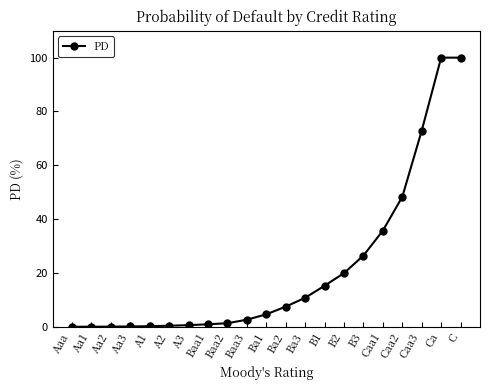

How many data points does each series have?

21